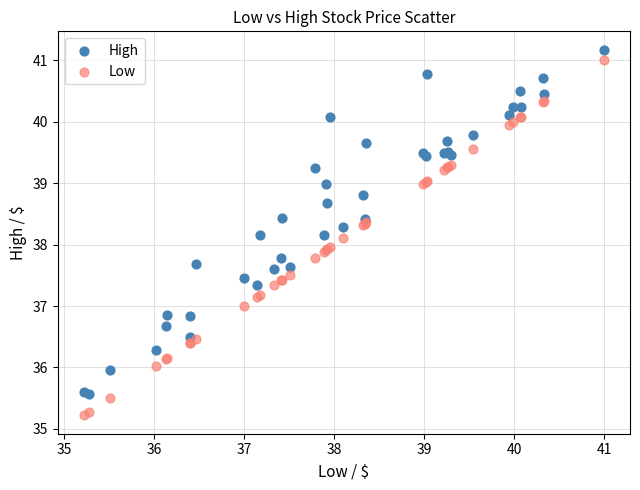

What is the X range (max minus min) for the scatter plot?

5.8